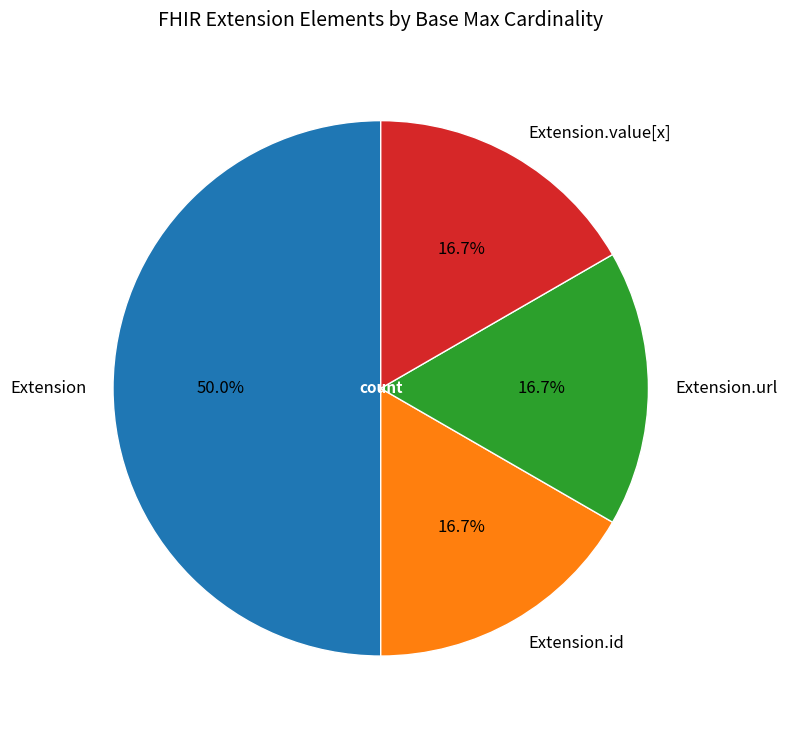

Does Extension.url account for over 50% of the chart?

No